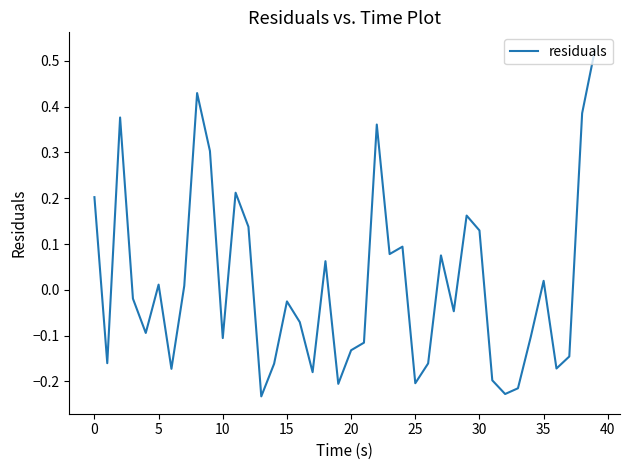

What is the difference between the maximum and minimum values?

0.8